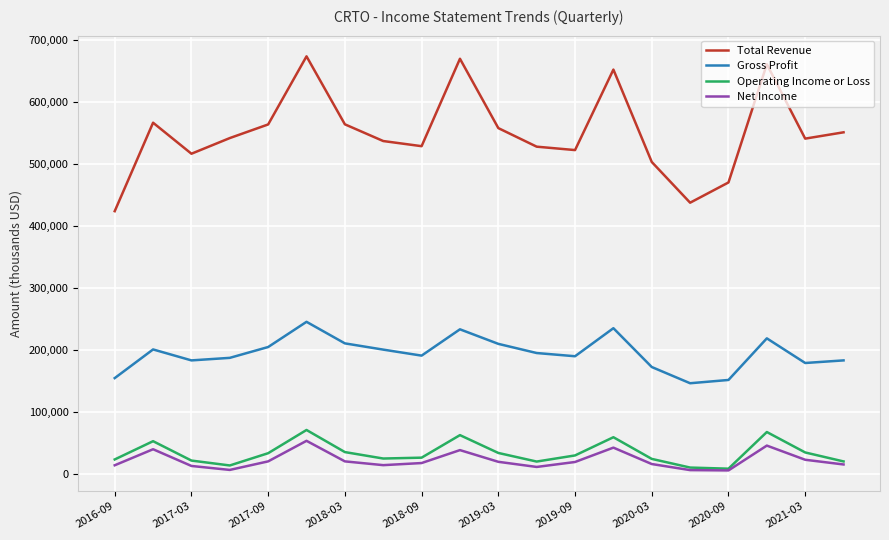

List the series in order of their peak value, highest first.

Total Revenue, Gross Profit, Operating Income or Loss, Net Income